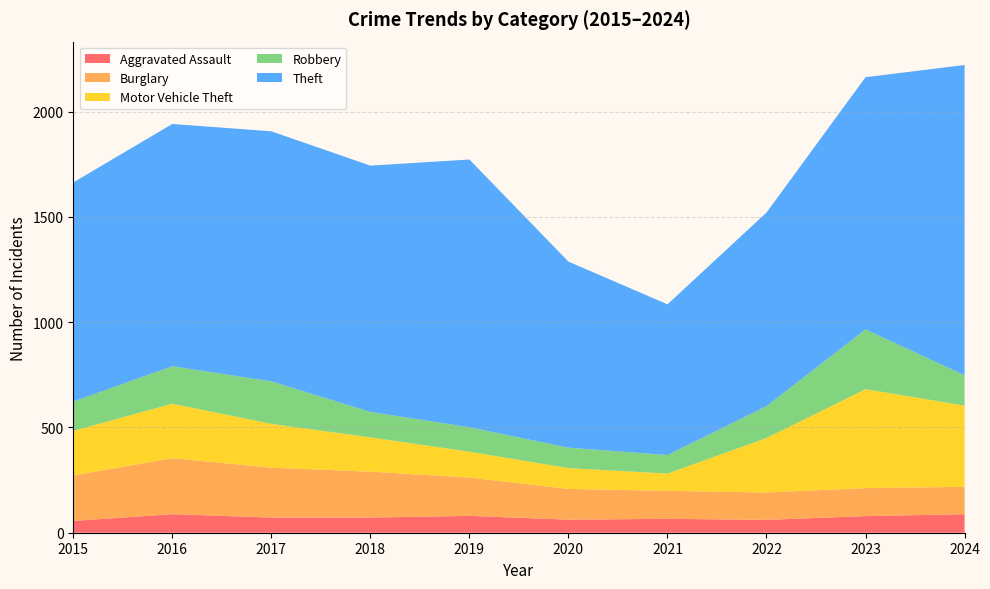

Reading left to right, list all the values displayed in this chart.

Aggravated Assault: 56	88	72	72	80	62	66	61	79	88
Burglary: 216	266	237	218	182	146	133	130	133	130
Motor Vehicle Theft: 212	259	208	163	123	99	82	259	470	386
Robbery: 139	178	202	121	116	97	88	151	284	144
Theft: 1041	1151	1188	1170	1272	884	716	920	1198	1474